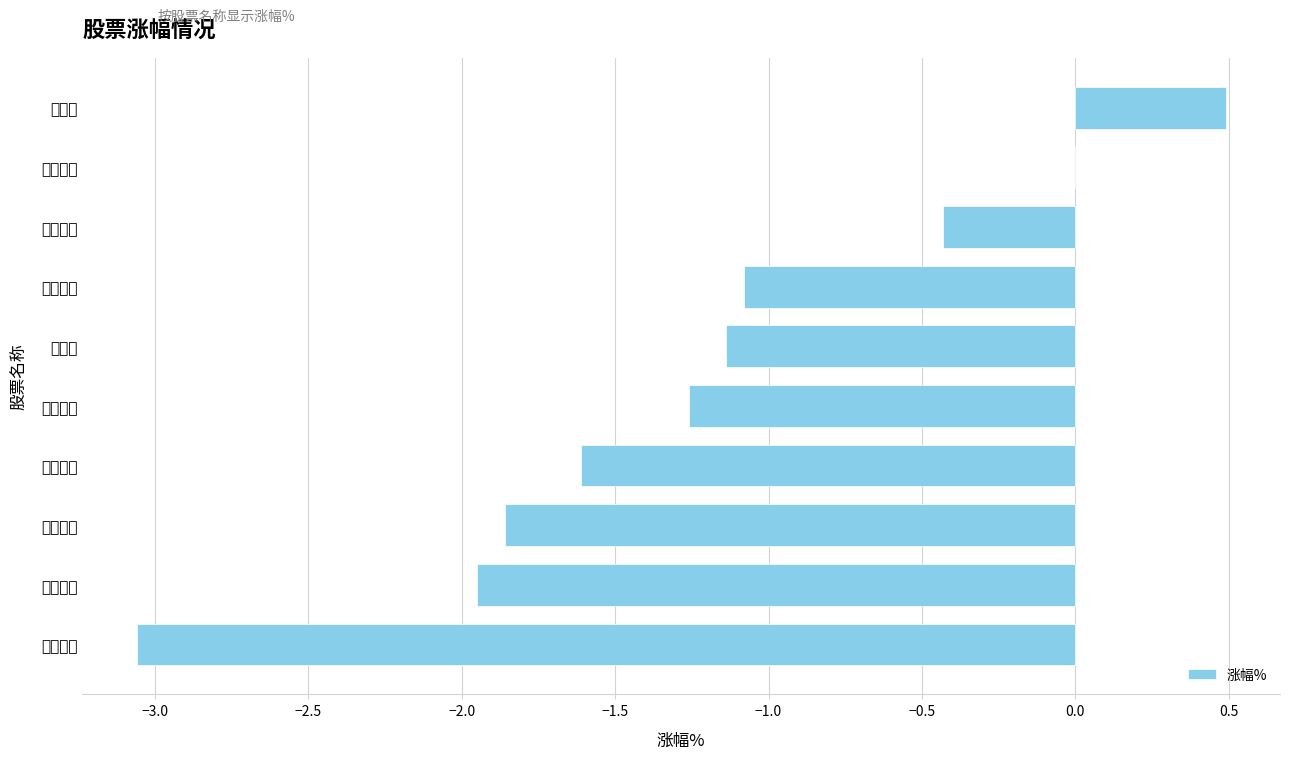

How many values are below -1?

7